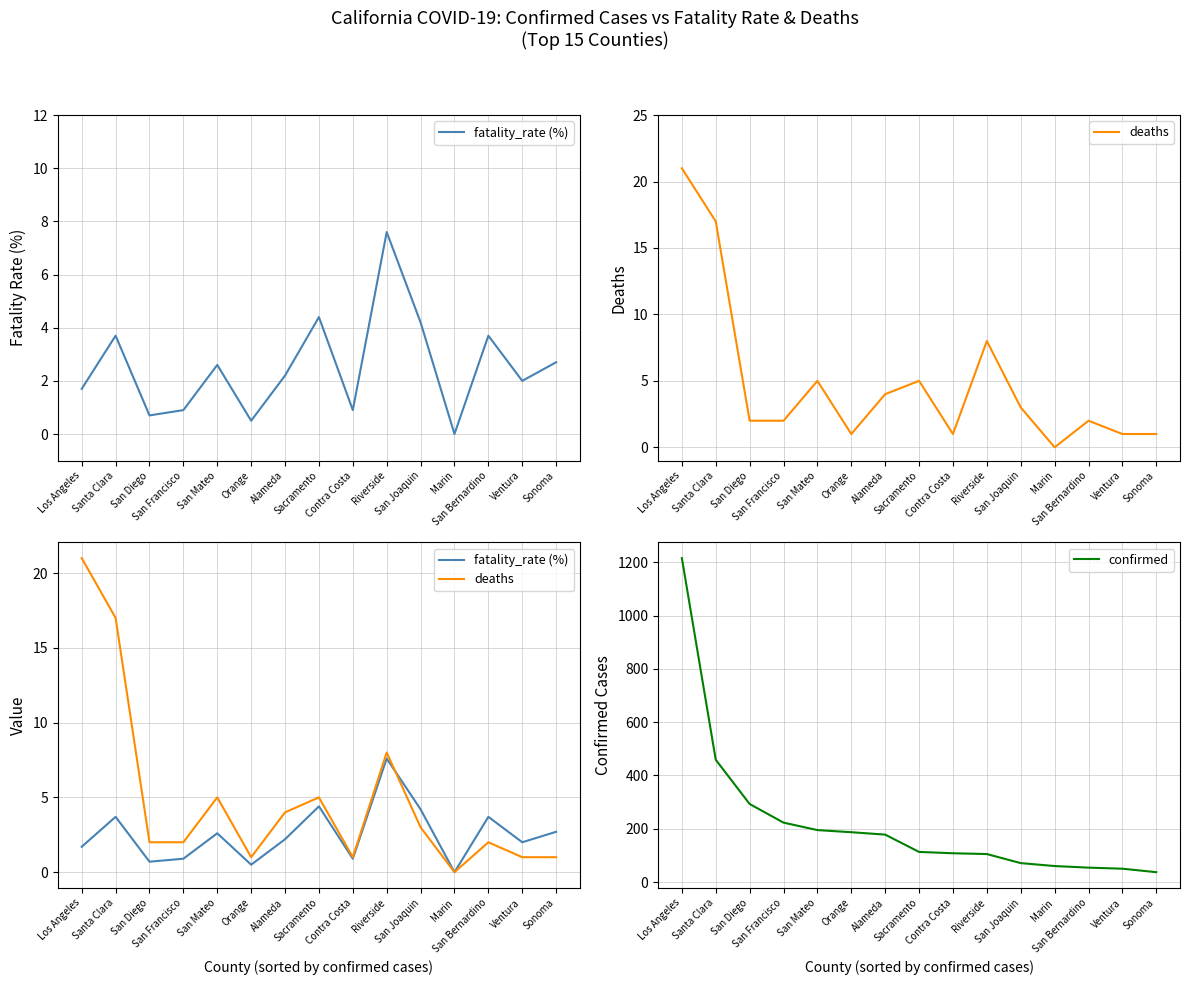

True or false: fatality_rate (%) and confirmed cross at least once.

False